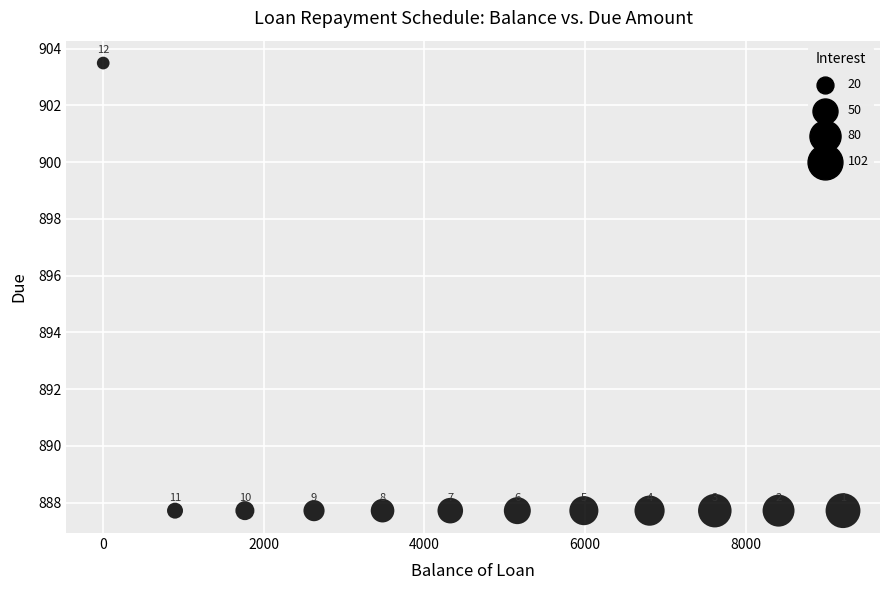

What Y value in the scatter plot is closest to 895?

887.7